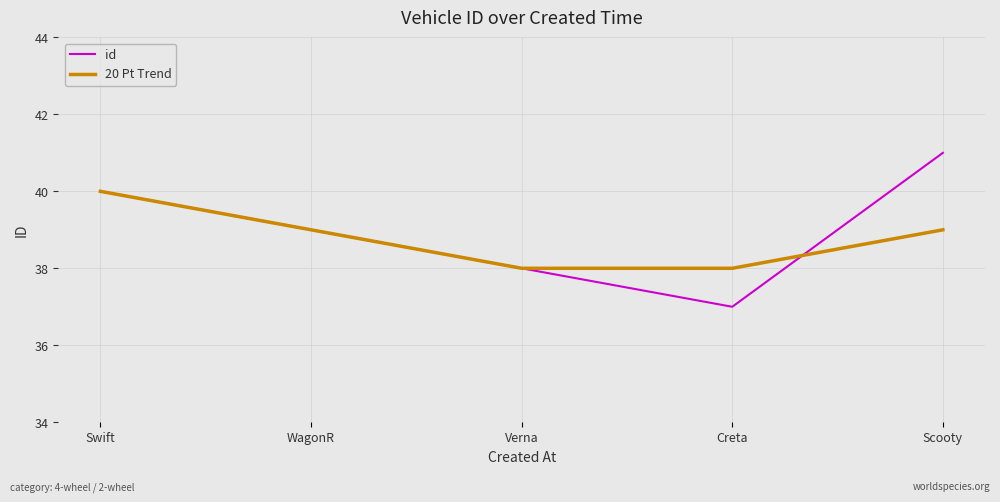

What are all the series names shown in the legend?

id, 20 Pt Trend